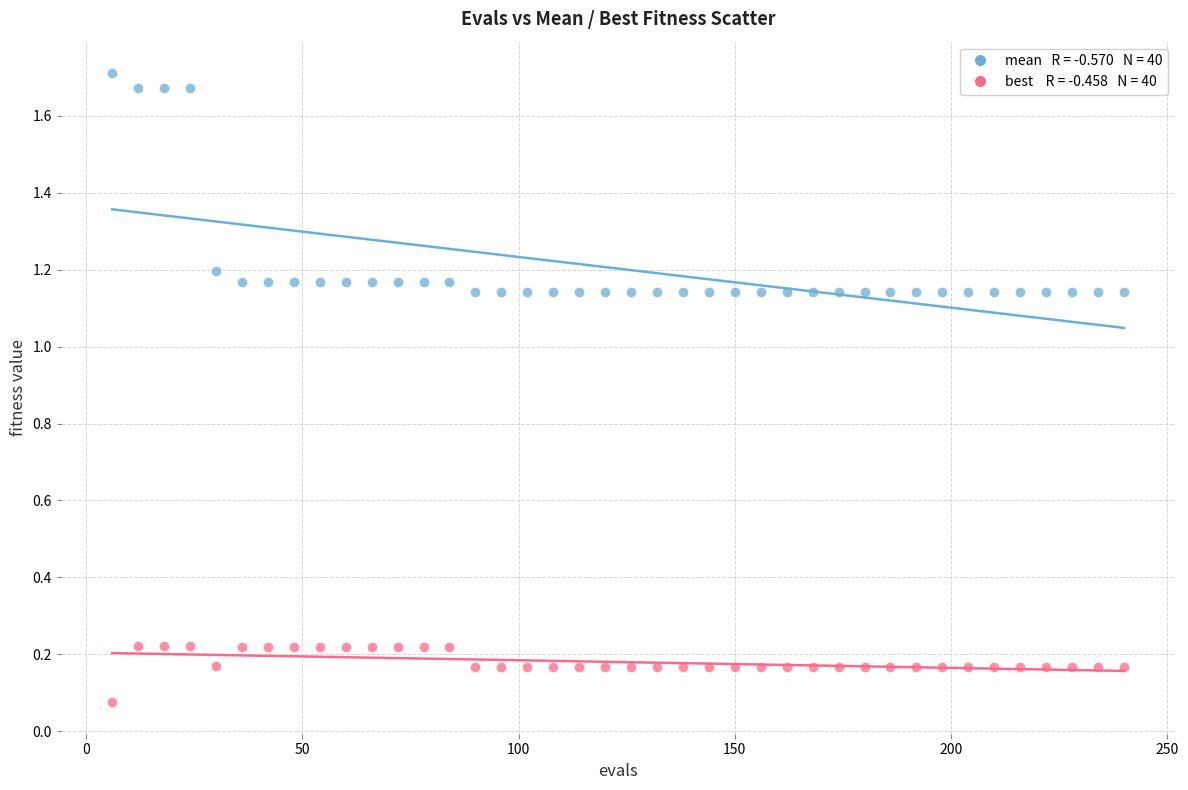

Across all data points, what is the range of Y values (max minus min)?

1.6